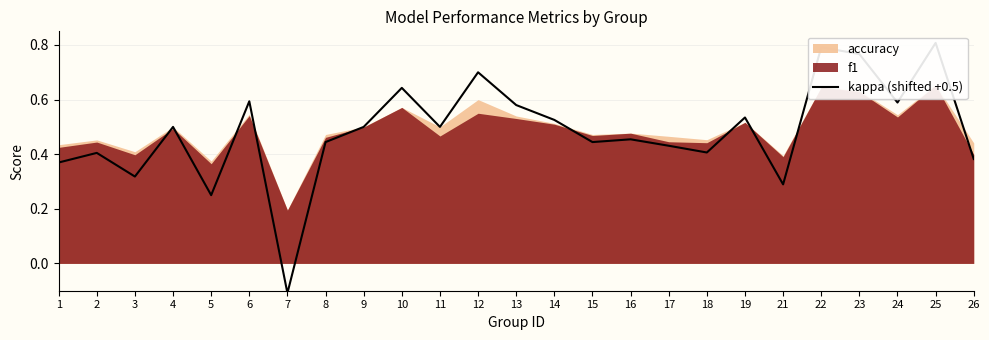

Reading left to right, list all the values displayed in this chart.

1=0.4	2=0.4	3=0.3	4=0.5	5=0.2	6=0.6	7=-0.1	8=0.4	9=0.5	10=0.6	11=0.5	12=0.7	13=0.6	14=0.5	15=0.4	16=0.5	17=0.4	18=0.4	19=0.5	21=0.3	22=0.8	23=0.8	24=0.6	25=0.8	26=0.4